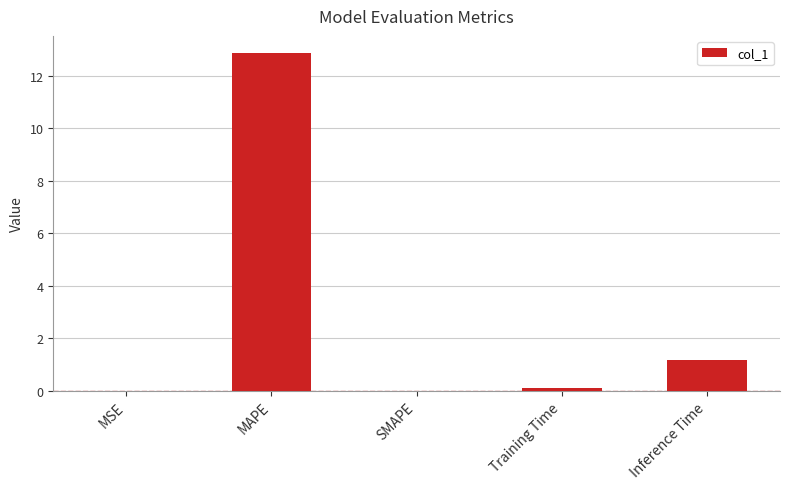

Which category has the highest value across all series?

MAPE